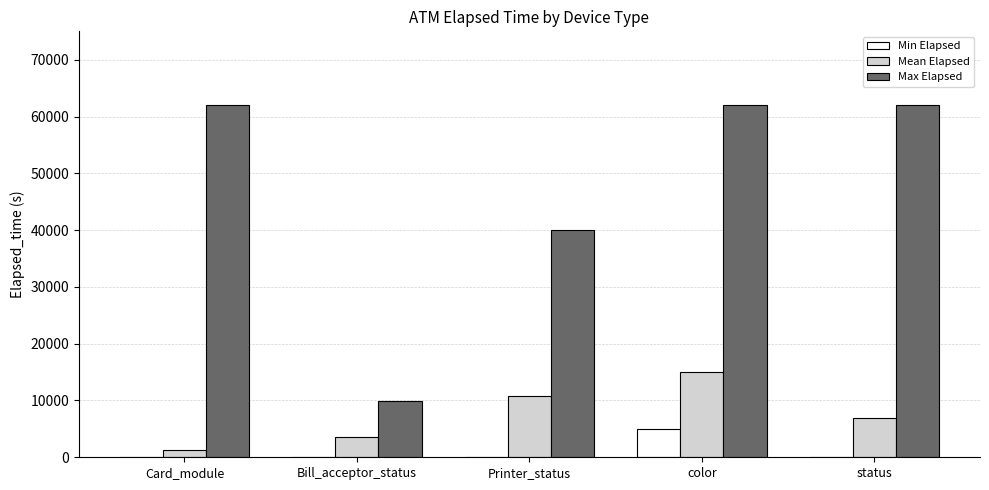

The Max Elapsed series shows 9900.0 at Bill_acceptor_status. True or false?

True